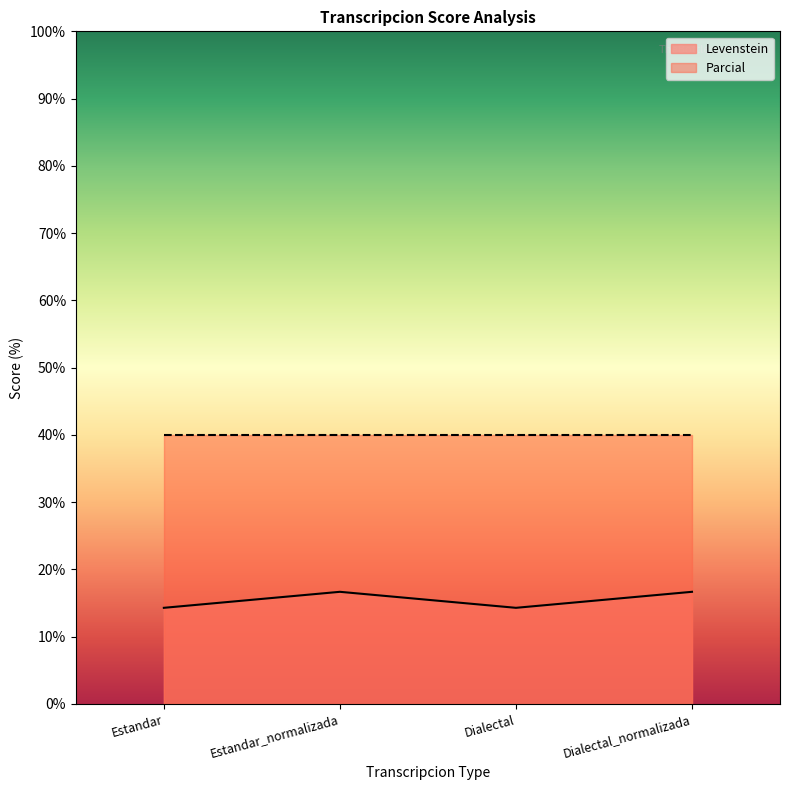

What is the greatest value displayed?

40.0